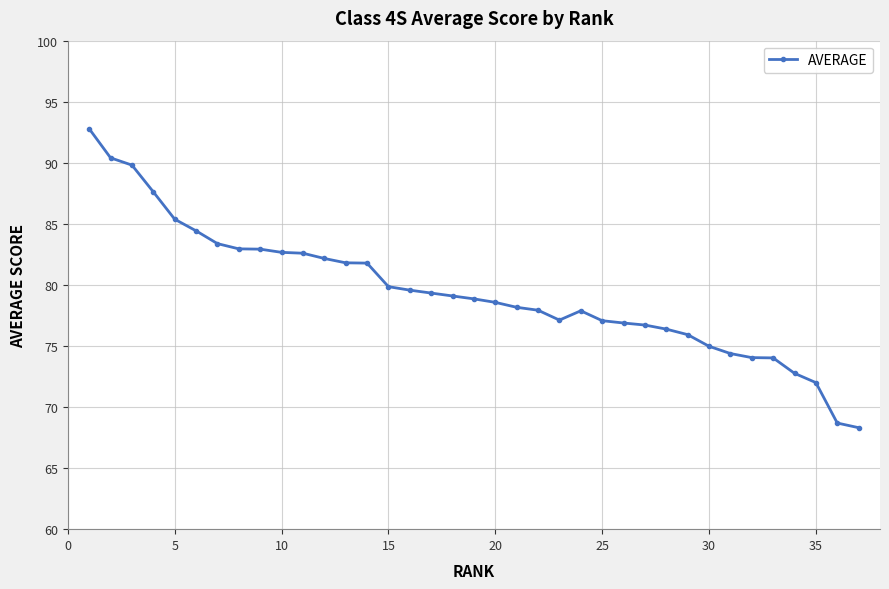

What is the greatest value displayed?

92.8